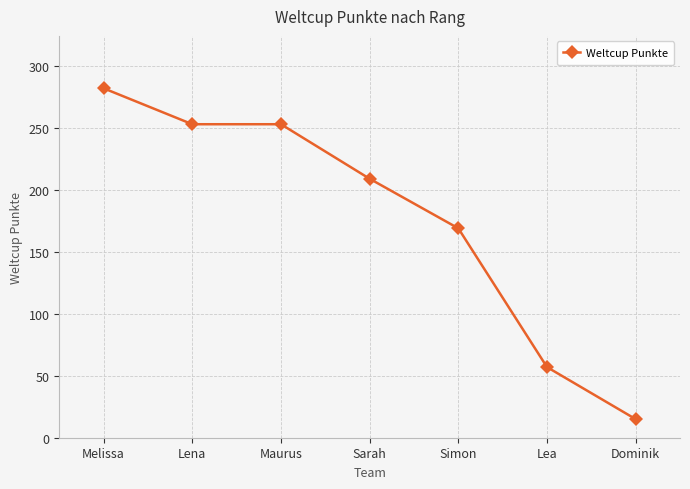

What is the sum of all values?

1238